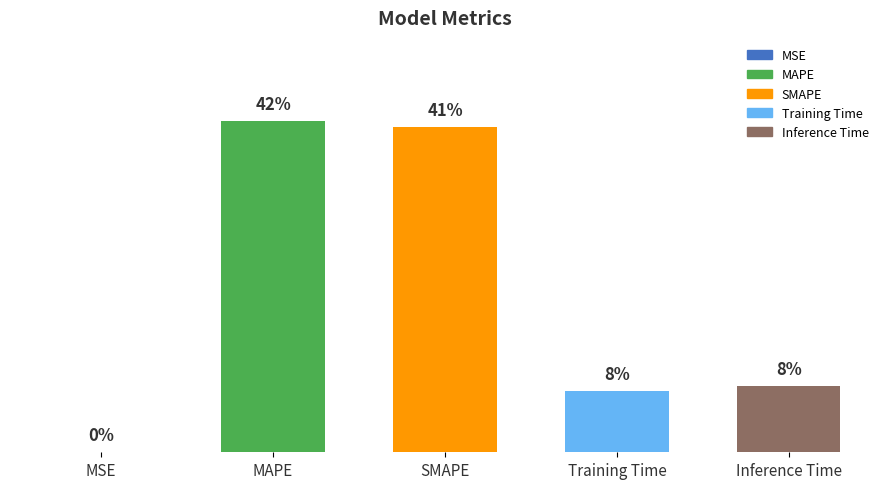

Are the bars horizontal?

No